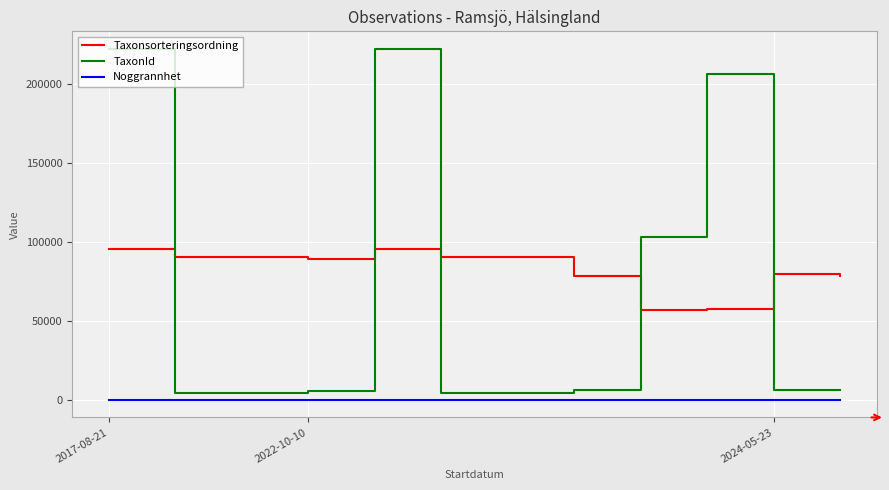

What is the difference between the maximum and minimum values in the Taxonsorteringsordning series?

38979